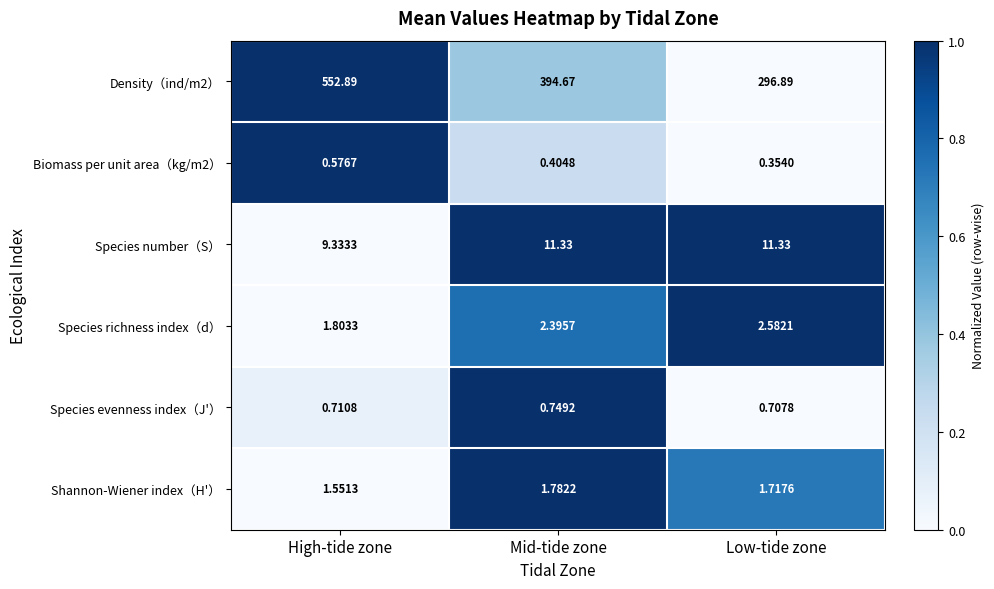

Is the value of Shannon-Wiener index（H'） at Low-tide zone greater than the value of Biomass per unit area（kg/m2） at Low-tide zone?

Yes